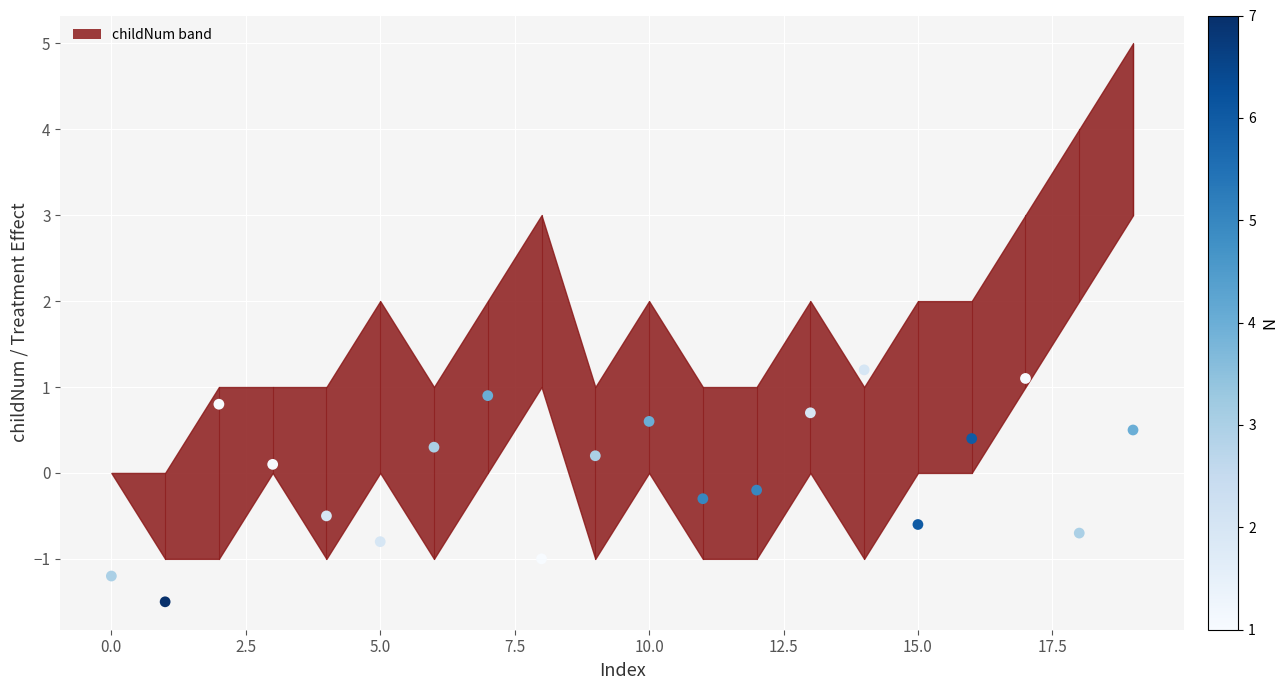

What is the range of X values (max minus min)?

19.0